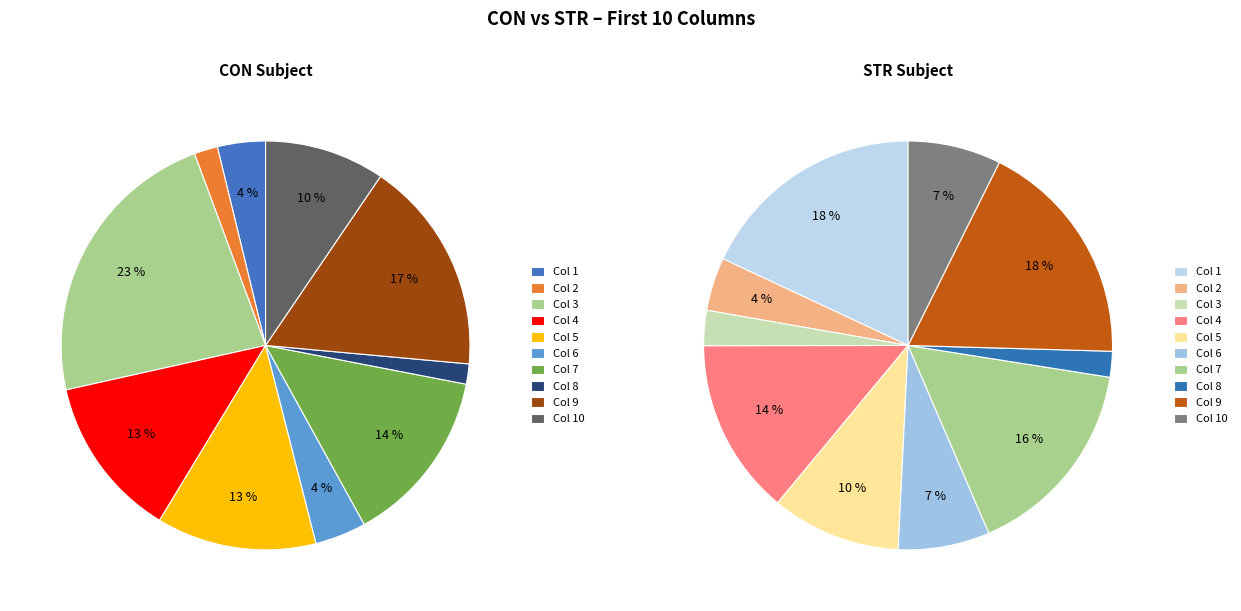

Which category has the smallest portion of the pie?

8